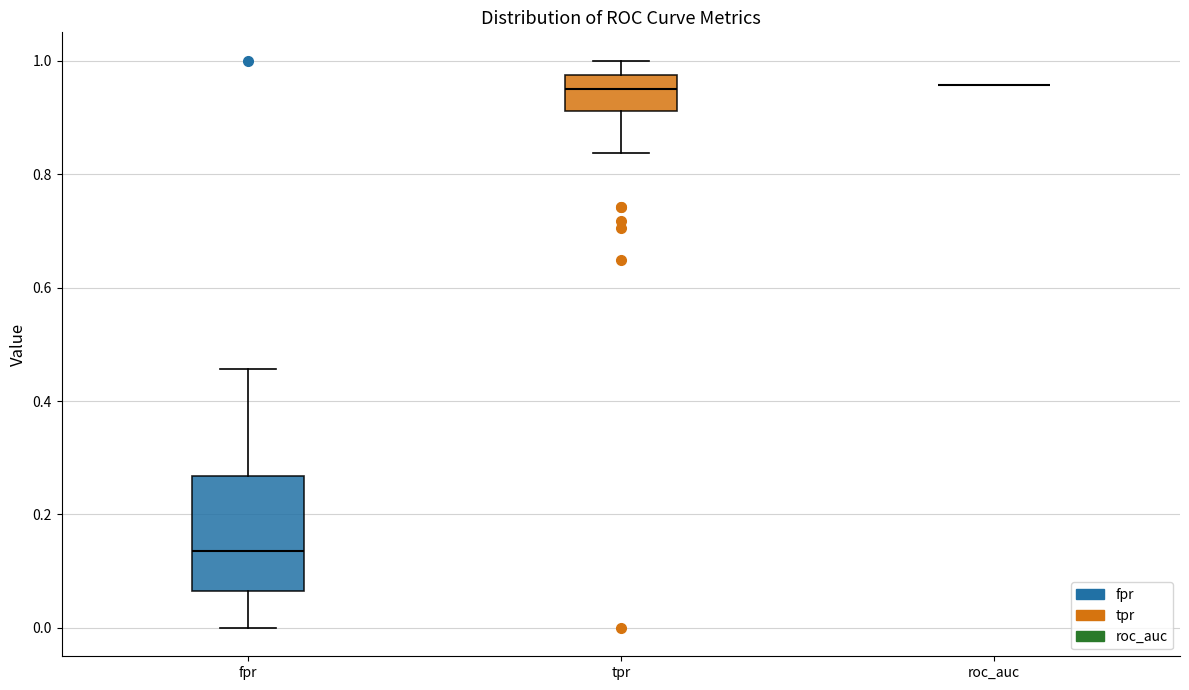

Reading left to right, transcribe this box plot: for each box, give where its median line is, the range the box spans, and where its two whiskers end, as read against the y-axis. The values are not printed on the chart, so give them approximately, as read against the axis.

fpr: median 0.14, box 0.06 to 0.26, whiskers 0.00 to 0.46
tpr: median 0.94, box 0.92 to 0.98, whiskers 0.84 to 1.00
roc_auc: box collapsed to a line at 0.96, whiskers 0.96 to 0.96